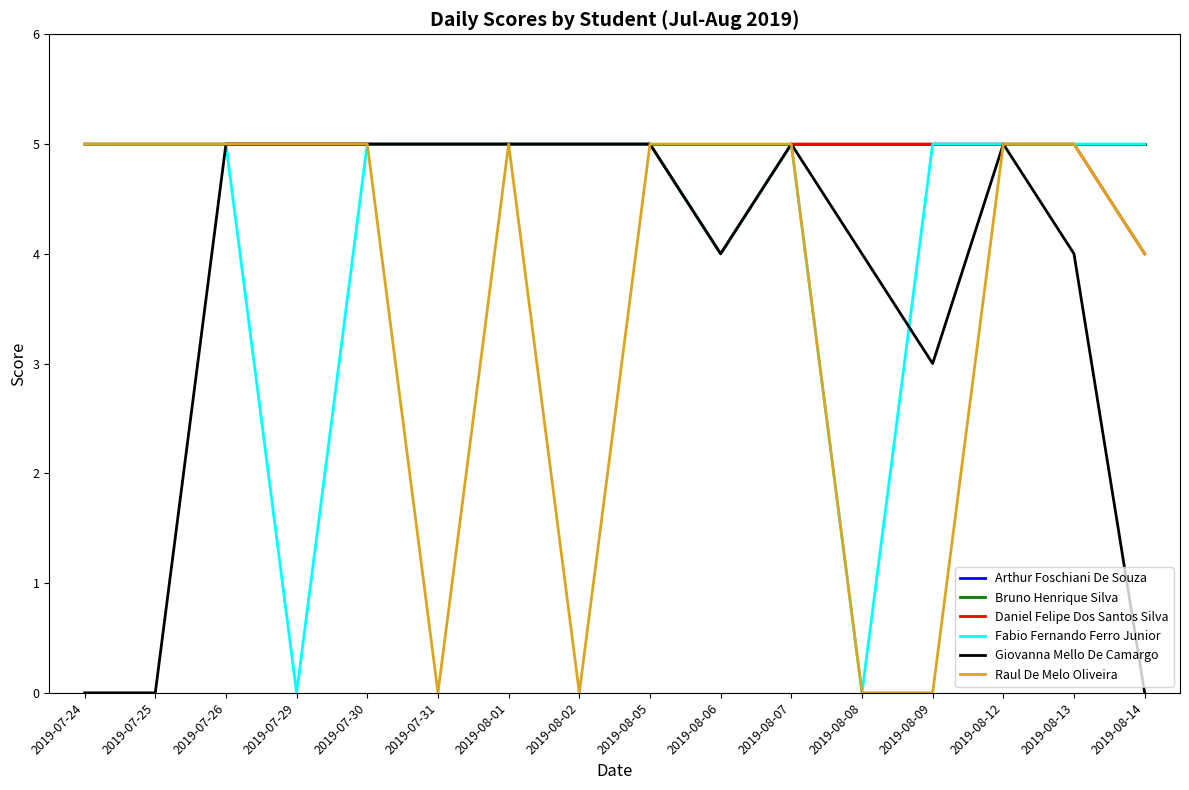

Does the chart display data point markers on the line(s)?

No